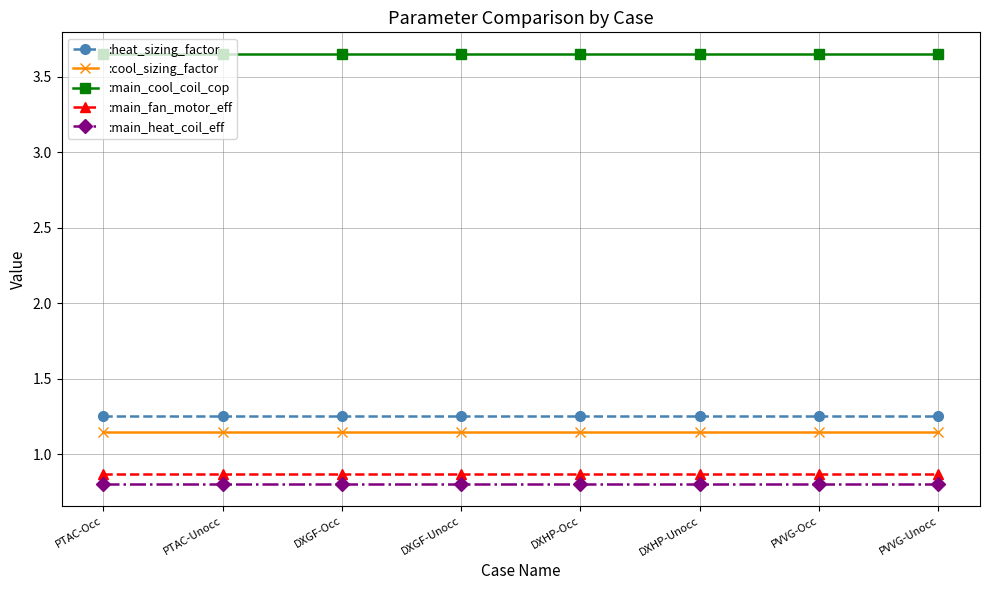

Is this an area chart (filled region under the line)?

No